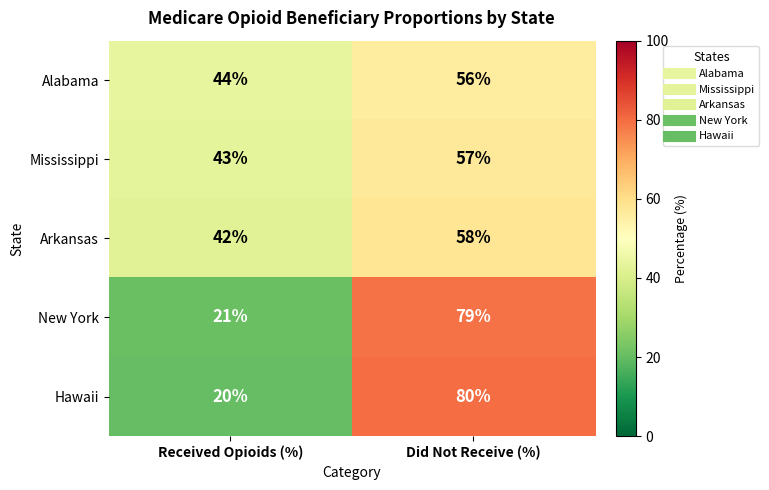

Is it true that Alabama equals 56 at Did Not Receive (%)?

True